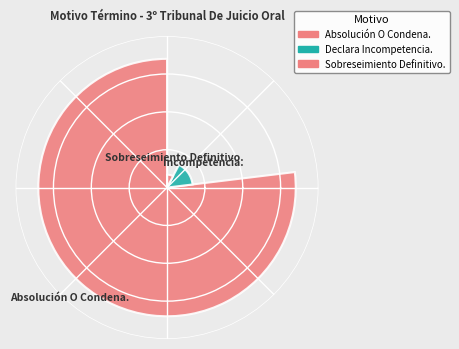

To the nearest percent, what is the difference between the largest and smallest slice percentages?

69%